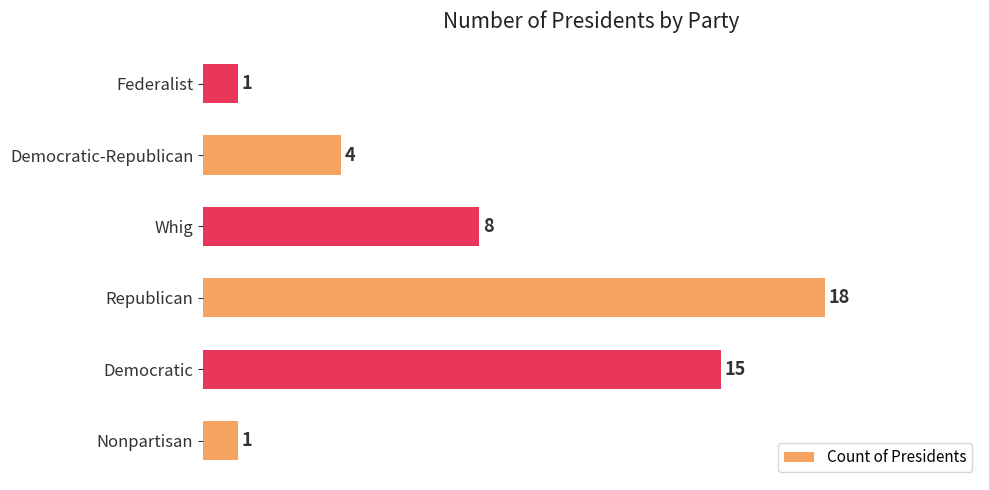

At which label is the value closest to 9?

Whig